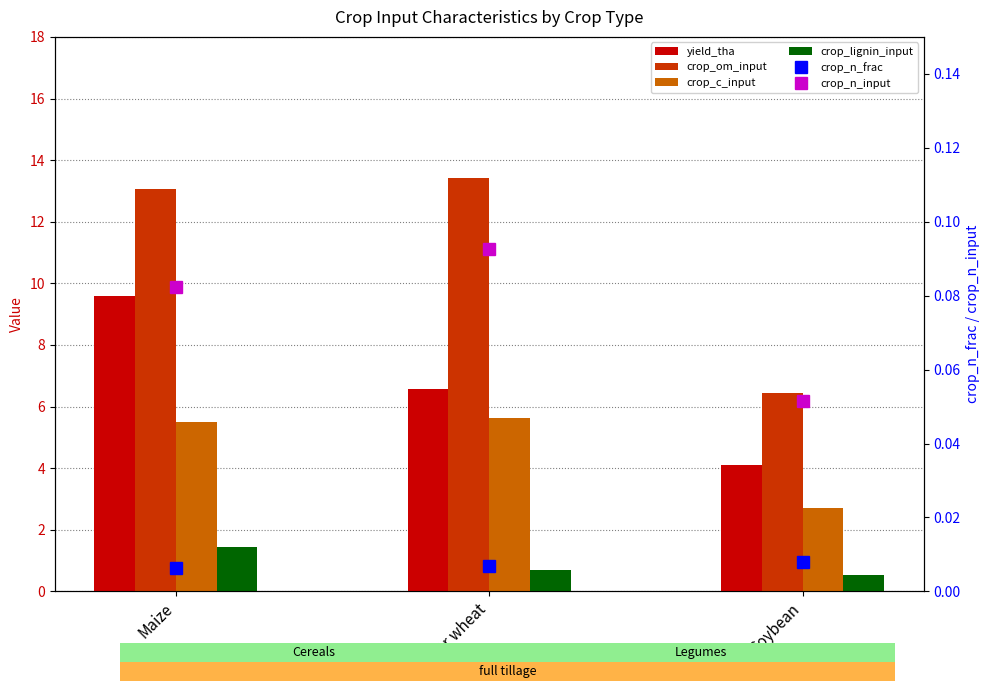

Reading right to left, transcribe all the data shown in this chart.

yield_tha: Soybean=4.1	Winter wheat=6.6	Maize=9.6
crop_om_input: Soybean=6.4	Winter wheat=13.4	Maize=13.1
crop_c_input: Soybean=2.7	Winter wheat=5.6	Maize=5.5
crop_lignin_input: Soybean=0.5	Winter wheat=0.7	Maize=1.4
crop_n_frac: Soybean=0.0	Winter wheat=0.0	Maize=0.0
crop_n_input: Soybean=0.1	Winter wheat=0.1	Maize=0.1